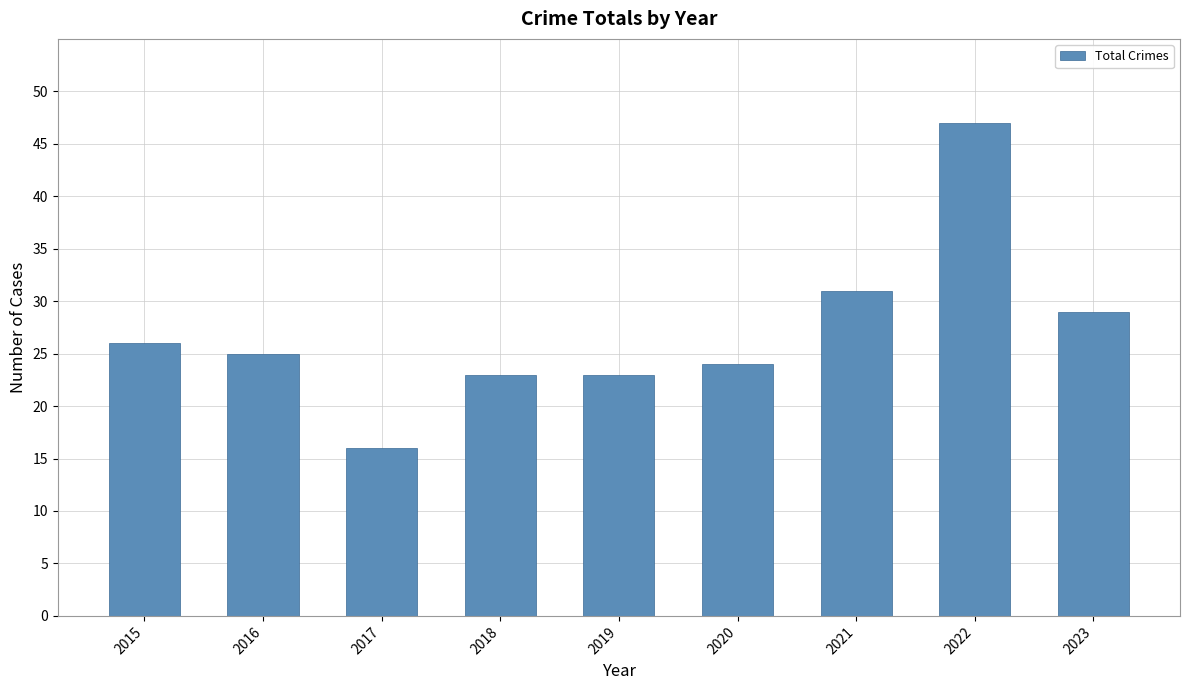

Which category has the lowest value across all series?

2017